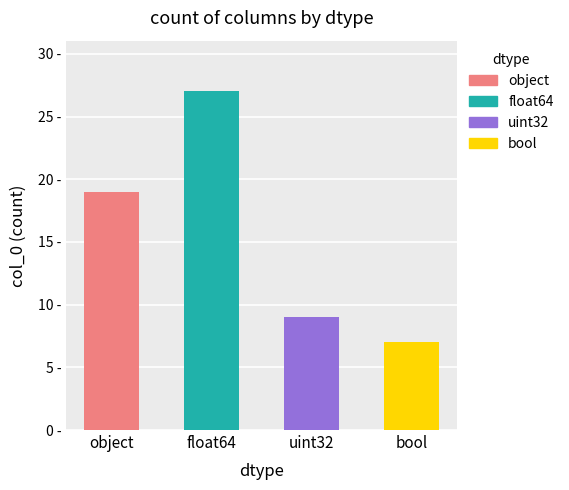

What is the greatest value displayed?

27